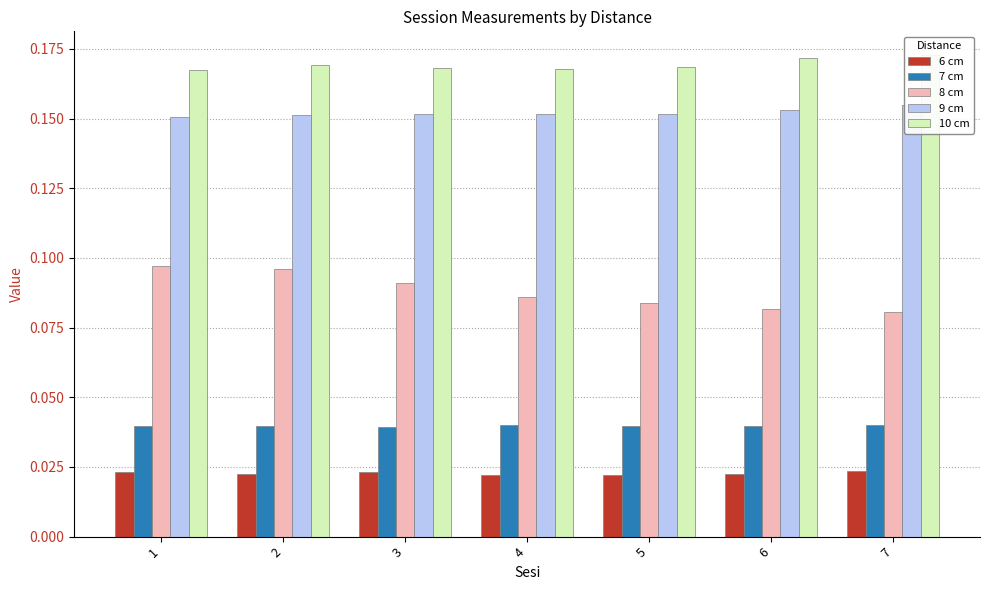

At which category does the chart reach its peak across all series?

7